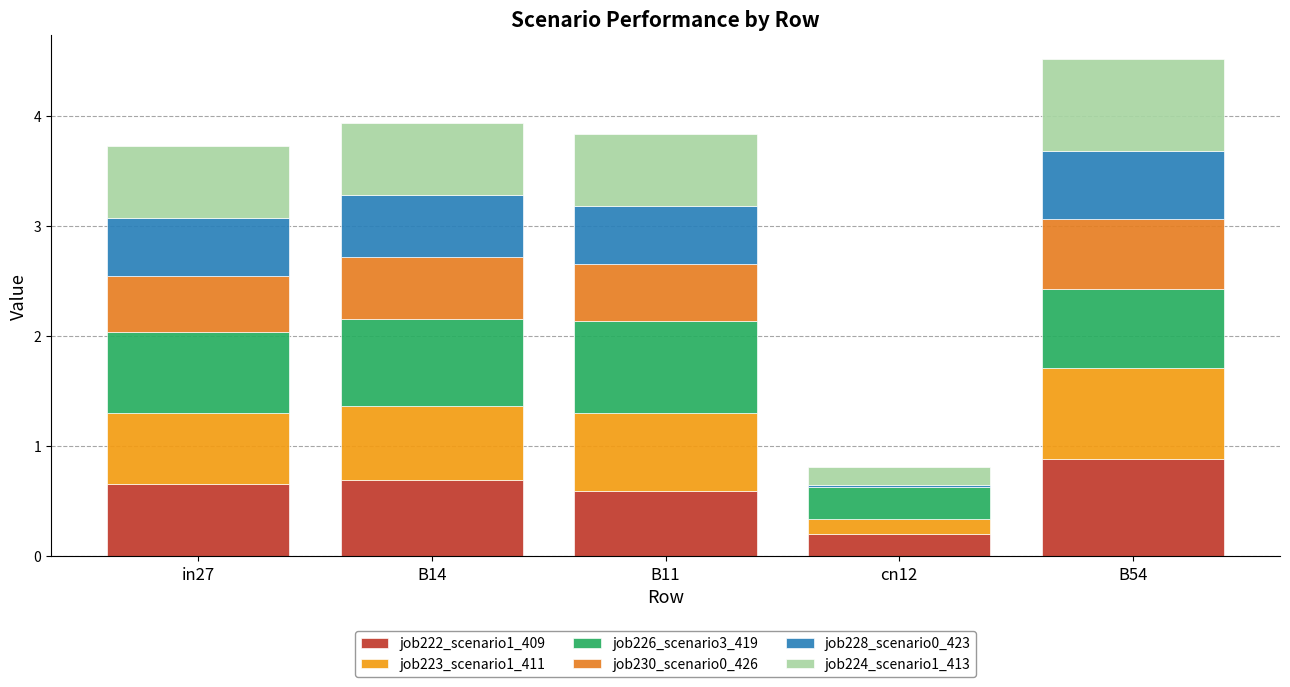

At which category is the sum across all series the highest?

B54